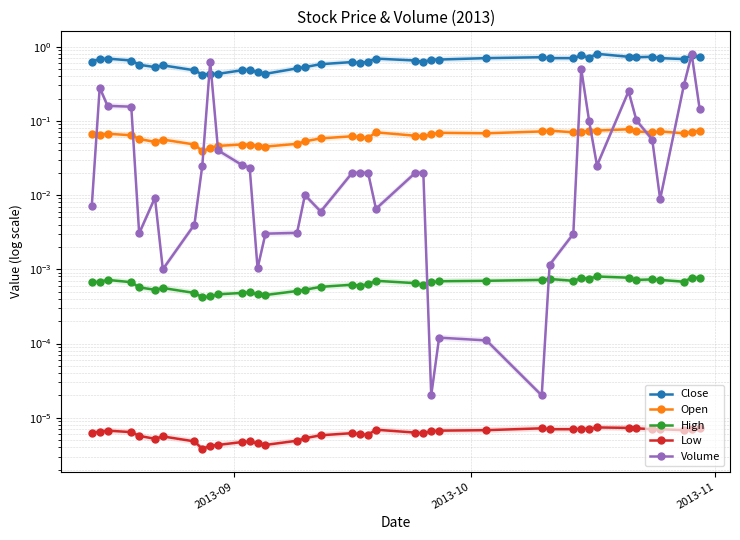

What is the difference between the second highest and minimum values in the Volume series?

0.6